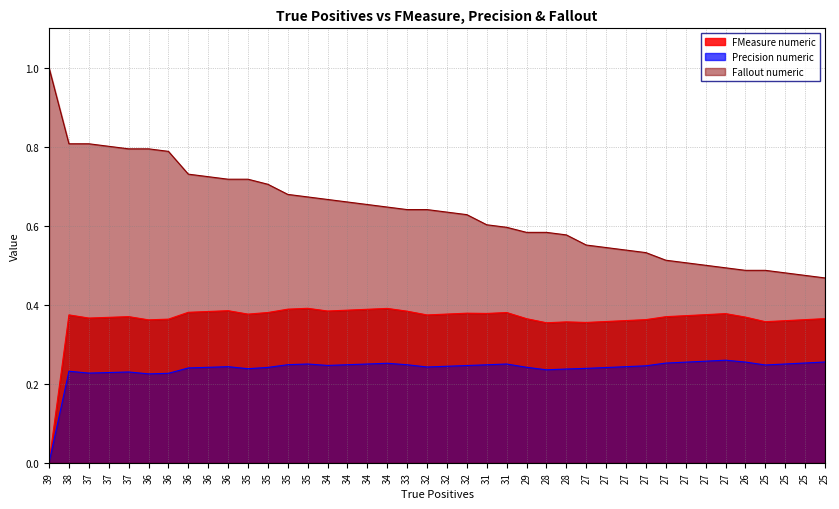

Which label corresponds to the largest value in the chart?

39